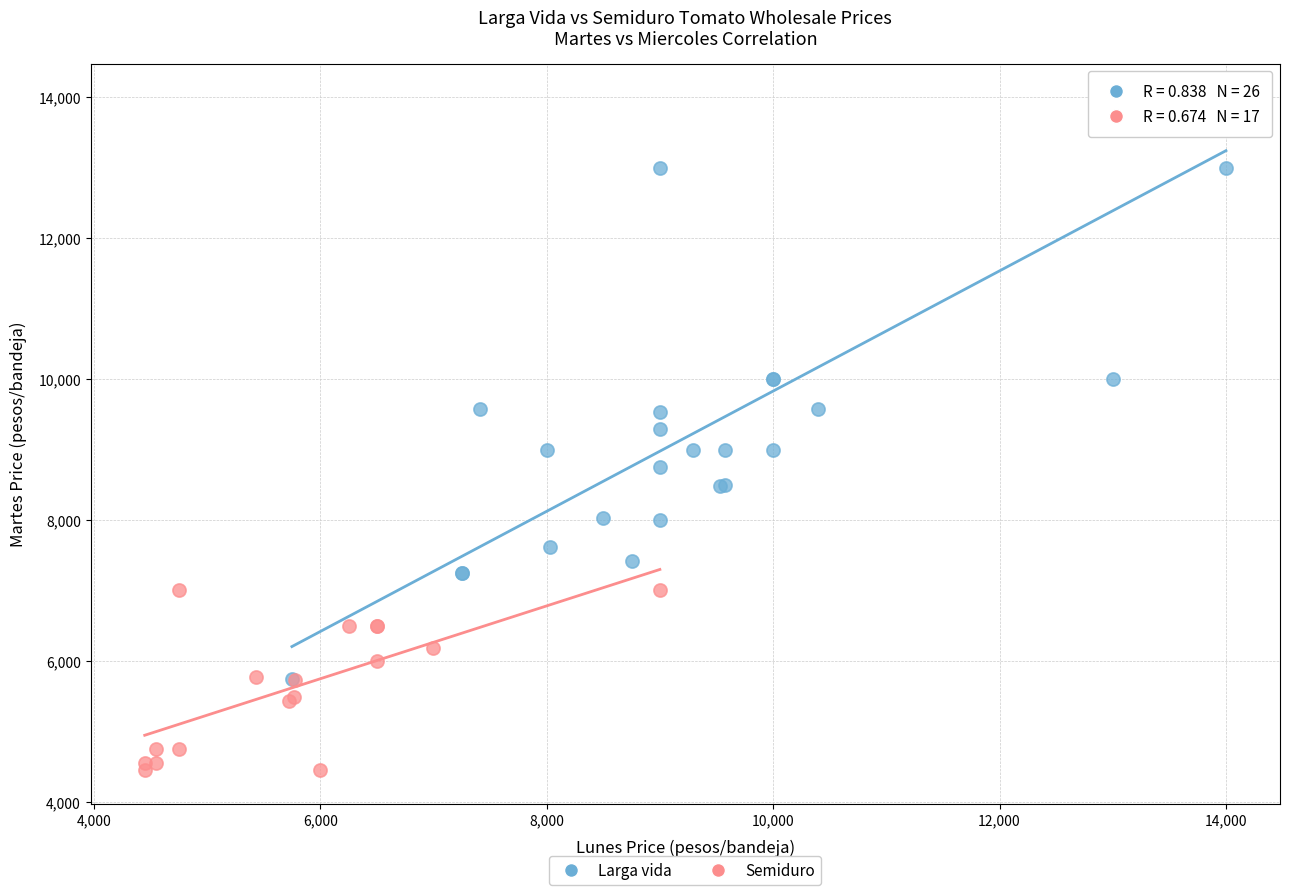

Which series has the widest spread of Y values?

Larga vida